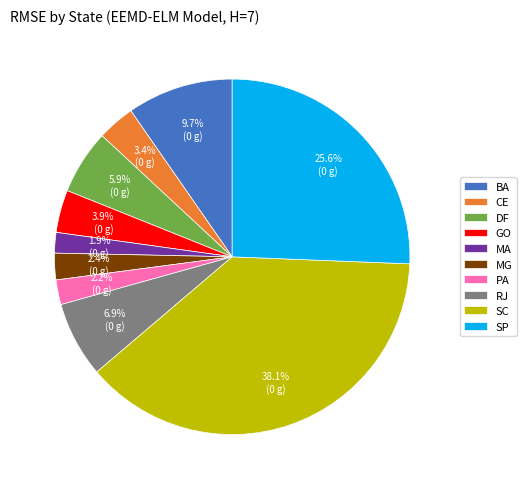

To the nearest percent, what portion does MA represent?

2%